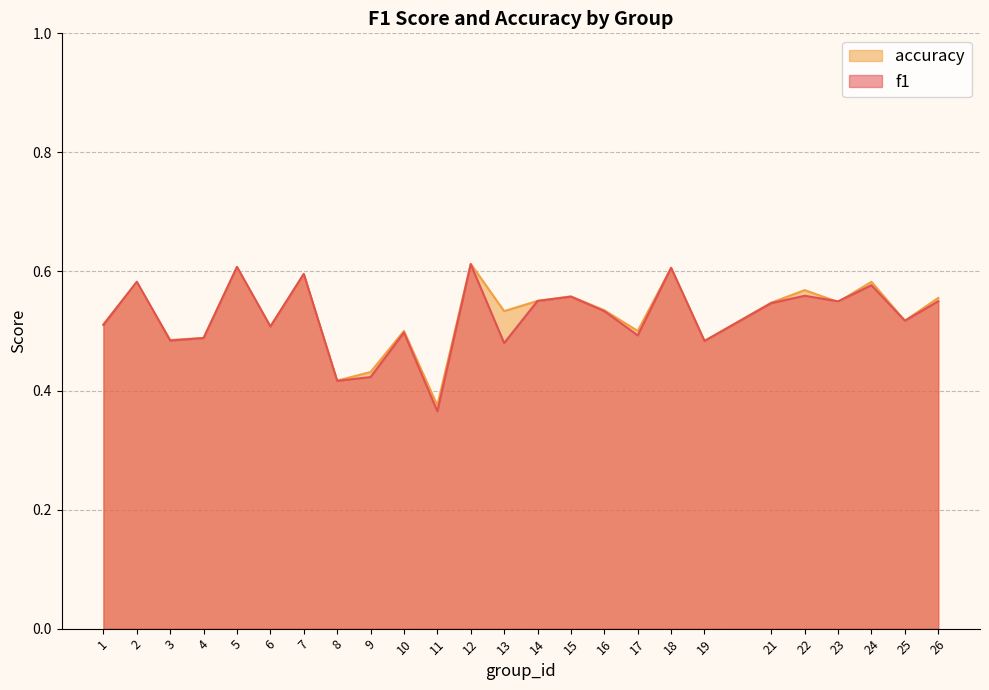

What is the highest value of the accuracy series?

0.6